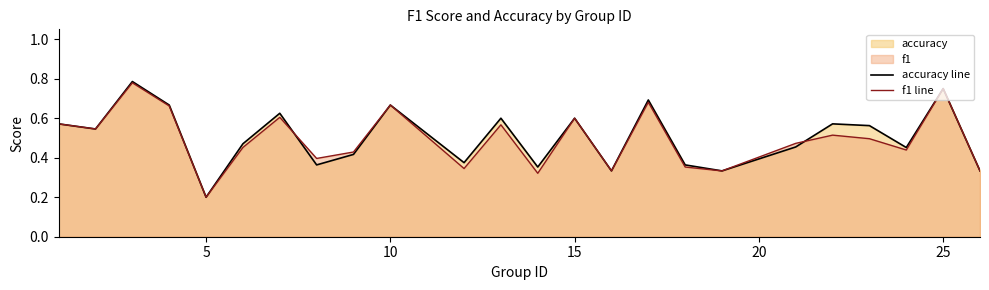

Where is f1 line nearest to the value 0?

5